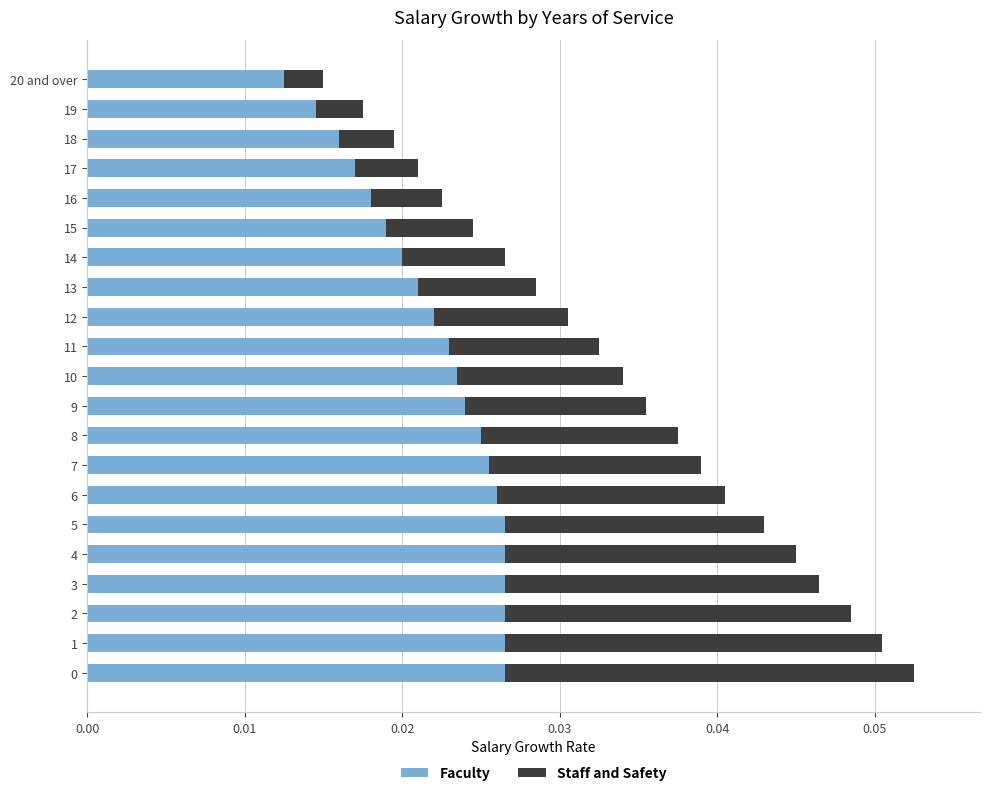

What is the sum of all Faculty values?

0.5